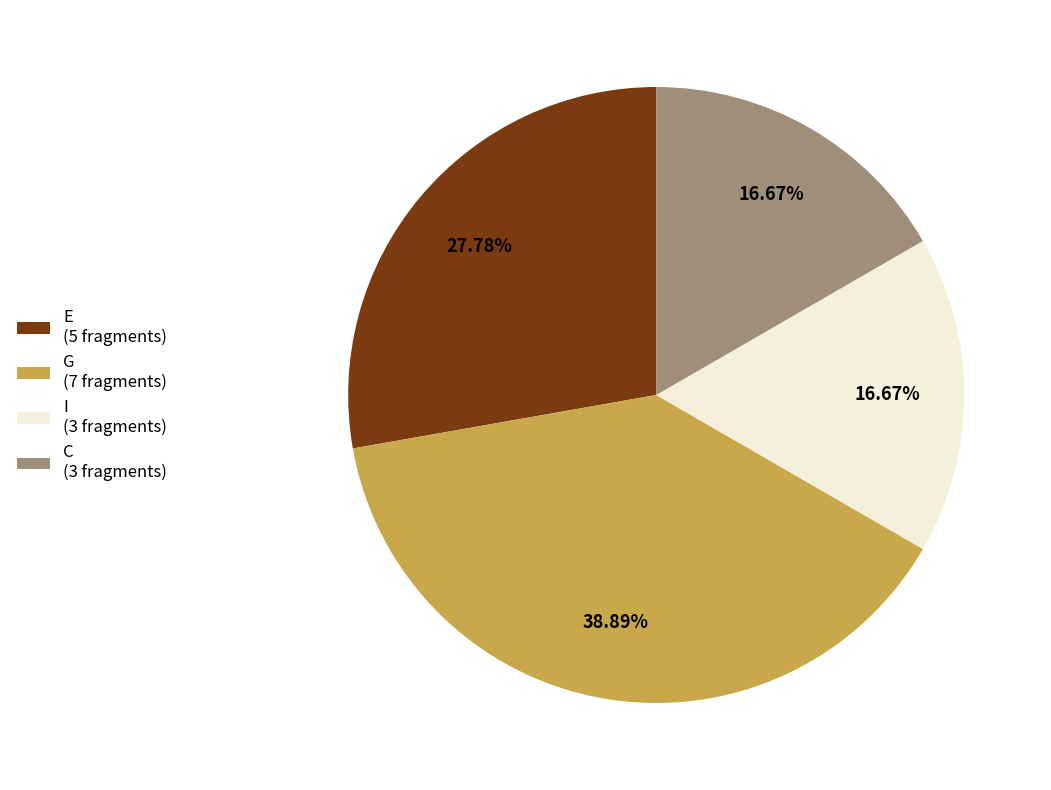

What is the ratio of the value at I (3 fragments) to the value at E (5 fragments)?

0.6